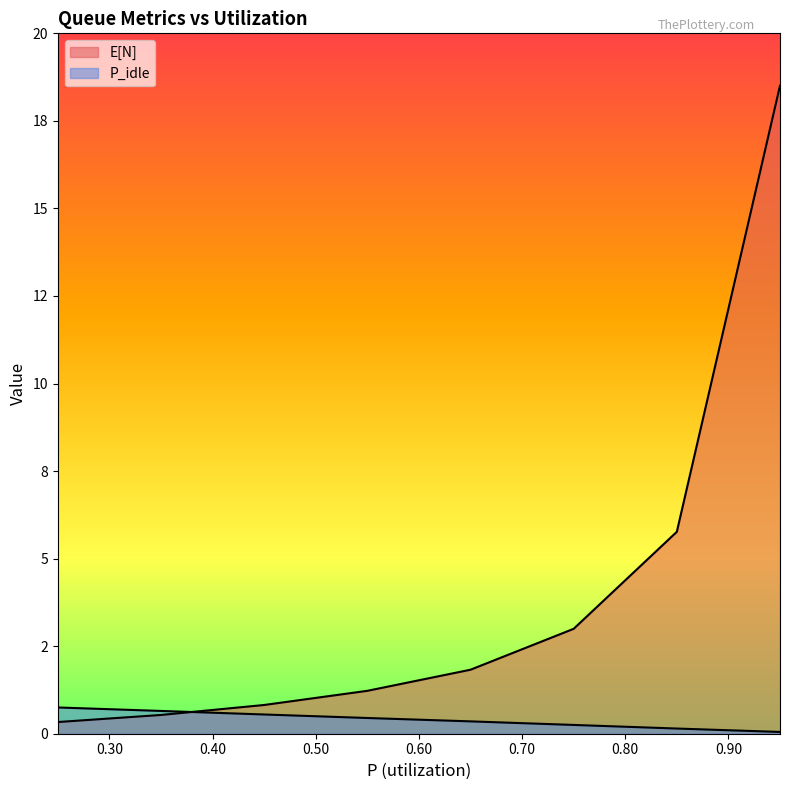

Where is P_idle nearest to the value 0?

0.95